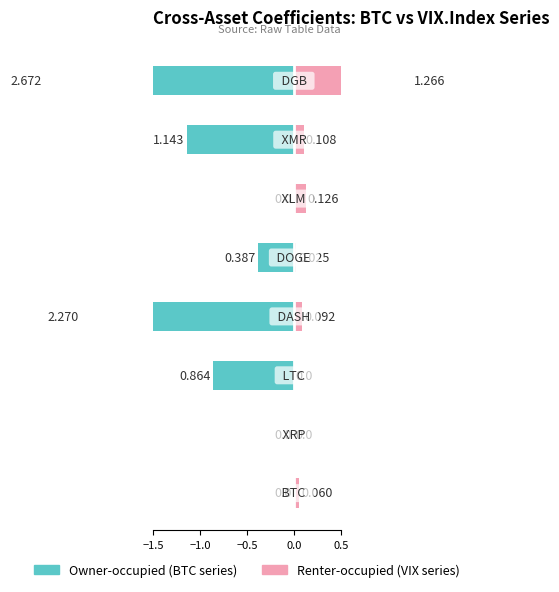

How many positive values does the Renter-occupied series have?

6